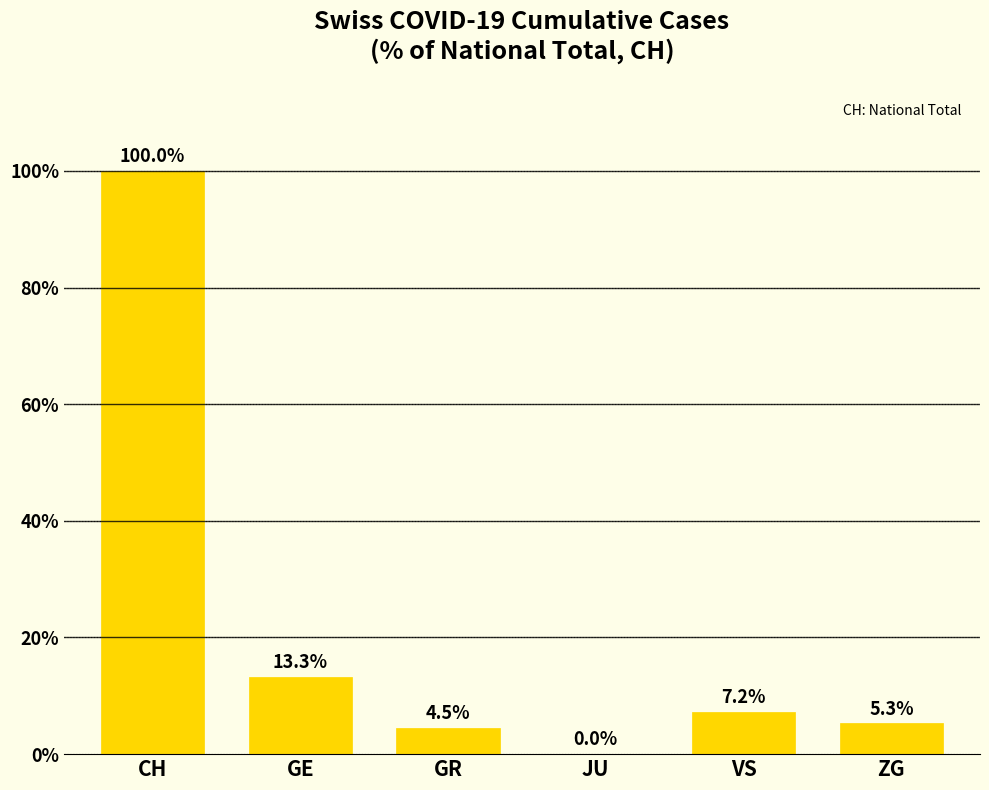

How many distinct data groups are displayed?

1